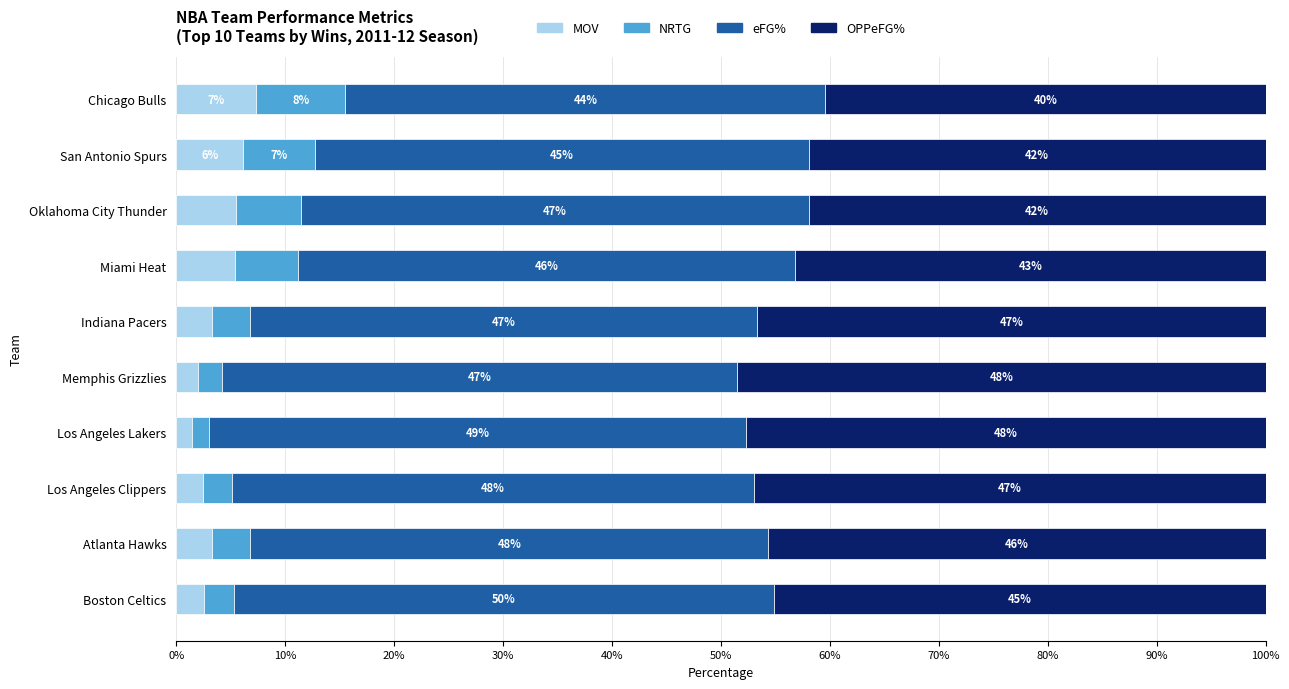

Which category has the lowest value in the MOV series?

Los Angeles Lakers